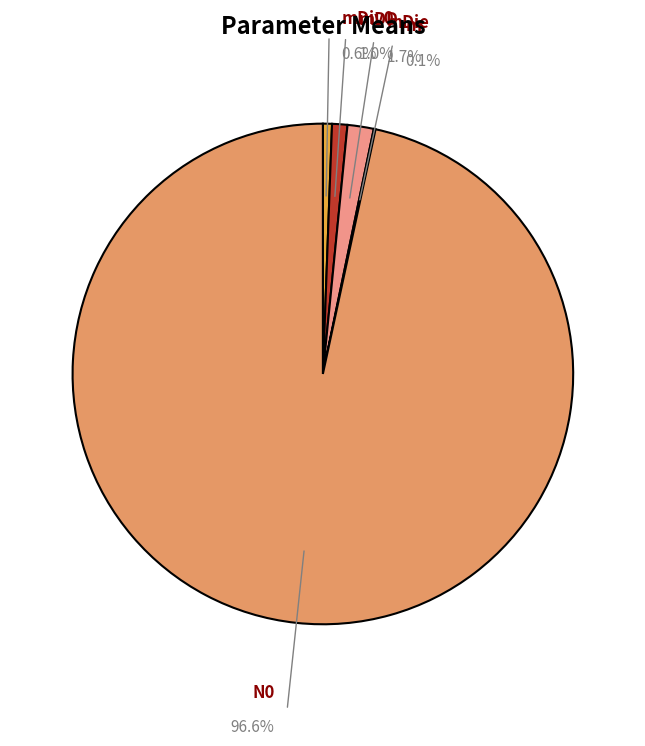

What is the total percentage of m and mDiv0?

0.7%